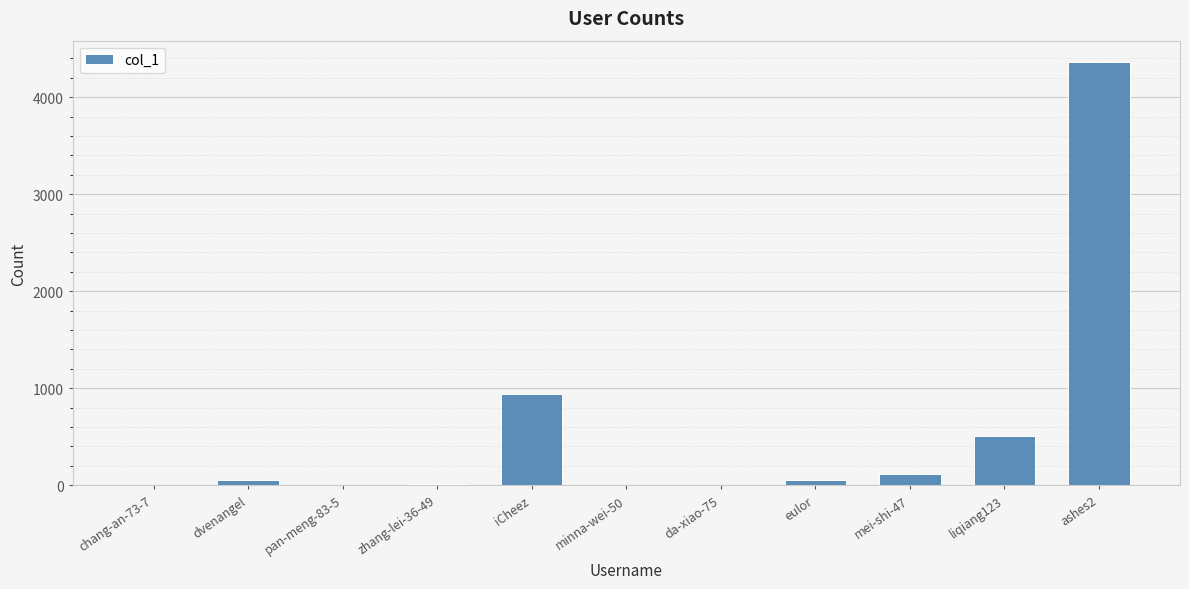

What is the greatest value displayed?

4364